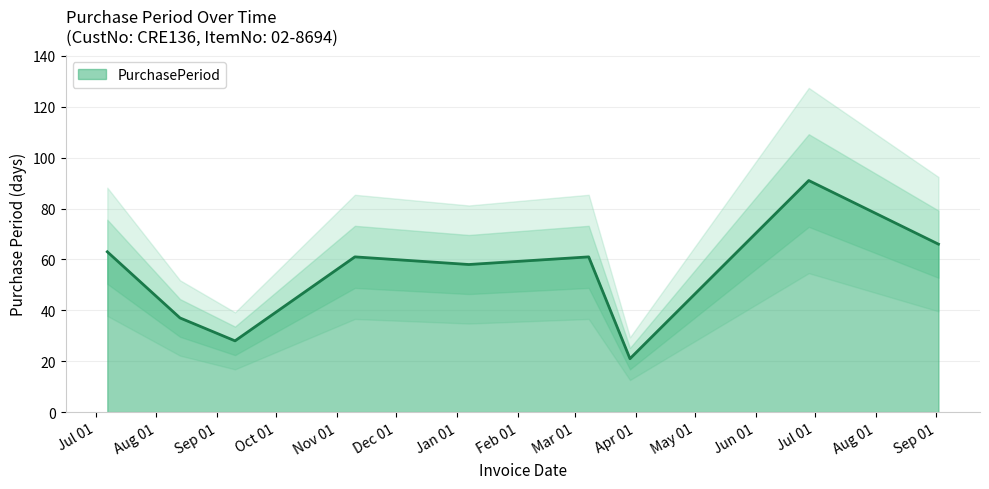

Reading left to right, transcribe all the data shown in this chart.

63	37	28	61	58	61	21	91	66